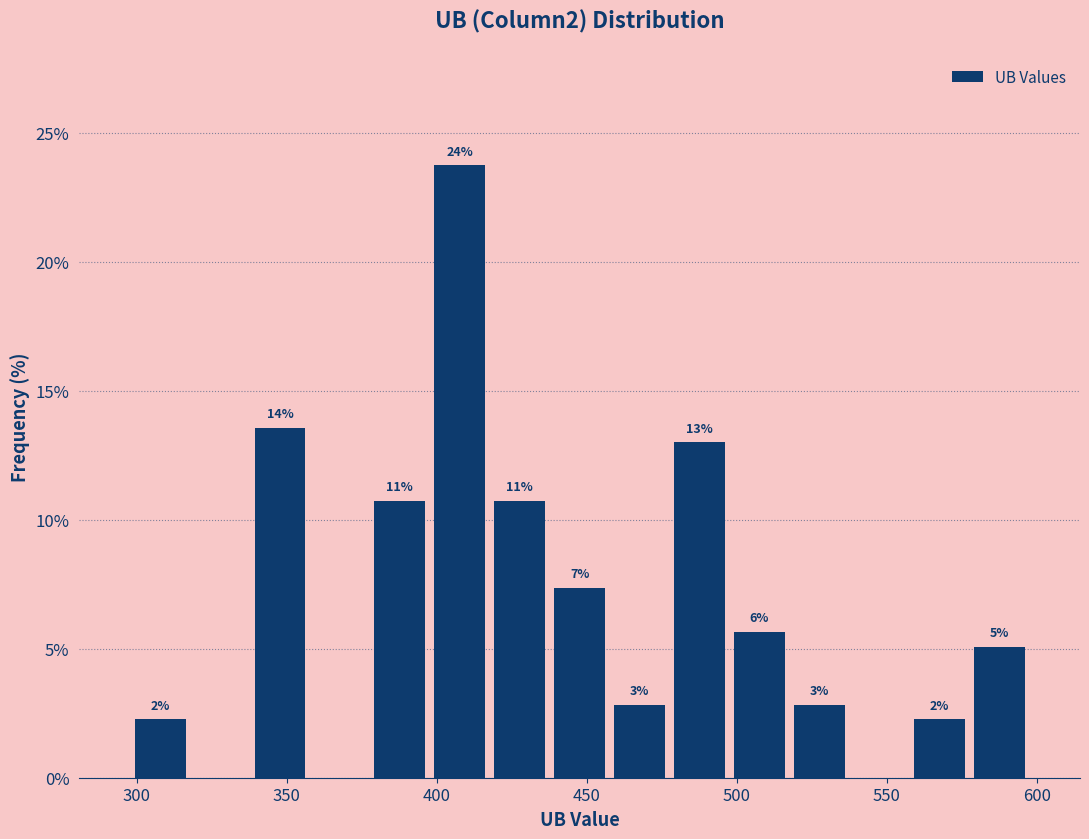

Read against the x-axis, roughly where is the centre of the tallest bar?

410